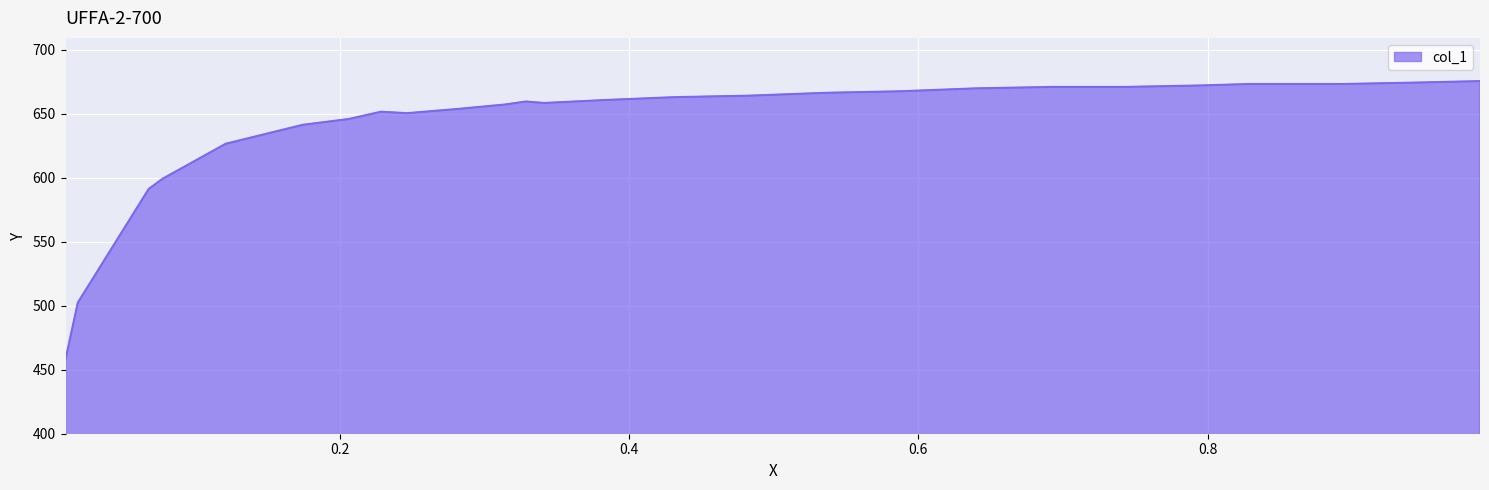

What is the sum of all values?

18048.3